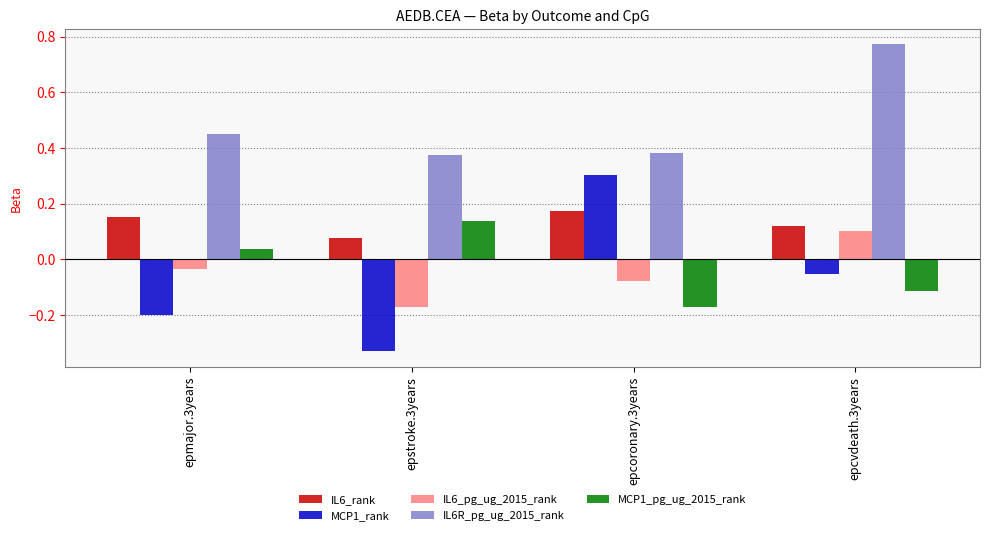

Which category has the highest value in the MCP1_rank series?

epcoronary.3years